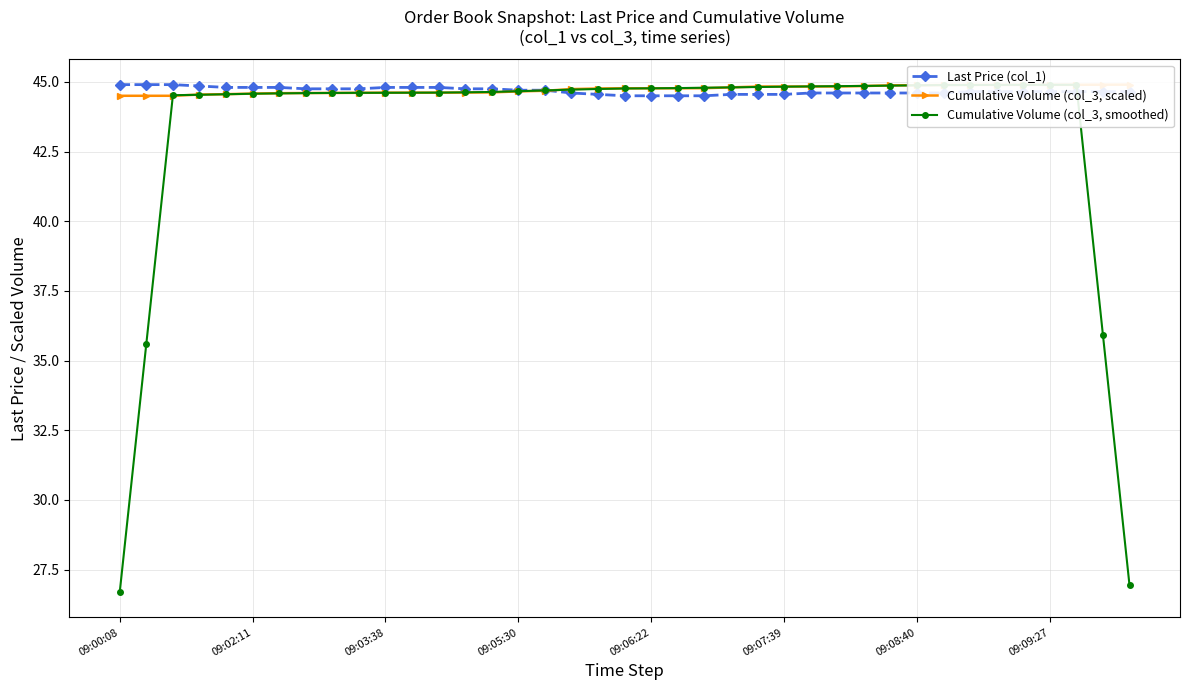

What is the value of the Cumulative Volume (col_3, scaled) point at the 20th from the left?

44.8